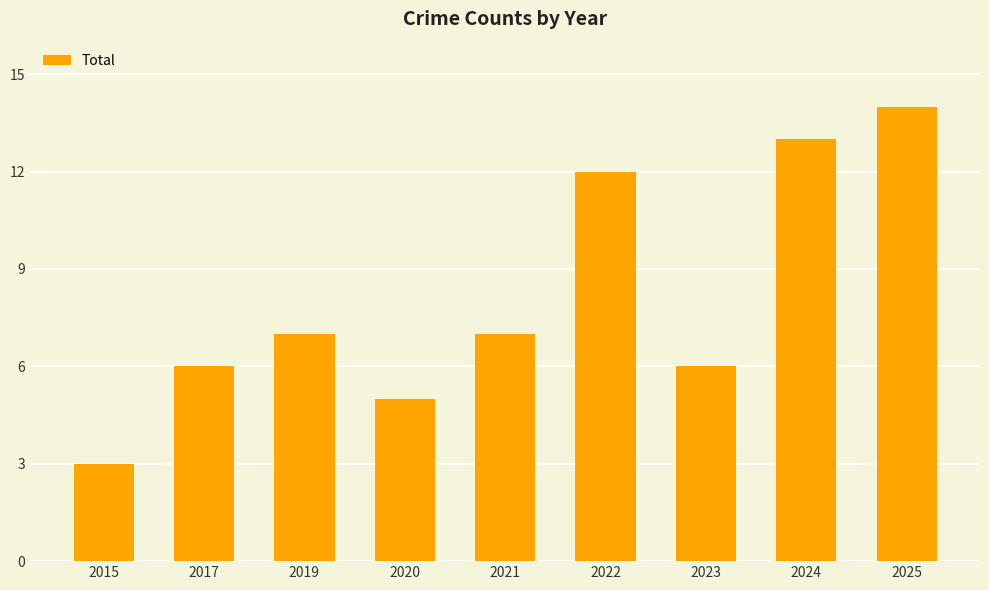

True or false: the data shows 14 at 2025.

True